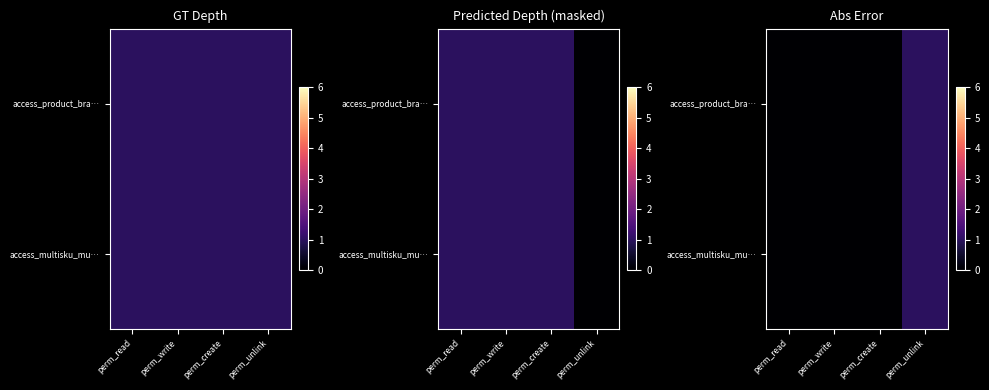

Which series has the largest total across all categories?

access_product_bra…